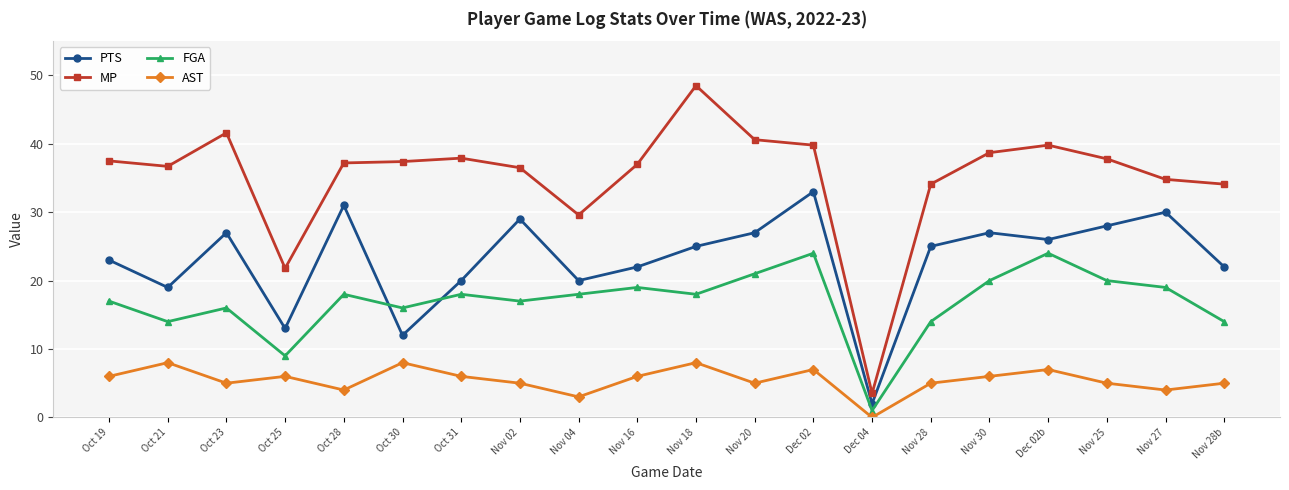

Count the number of data series in this chart.

4